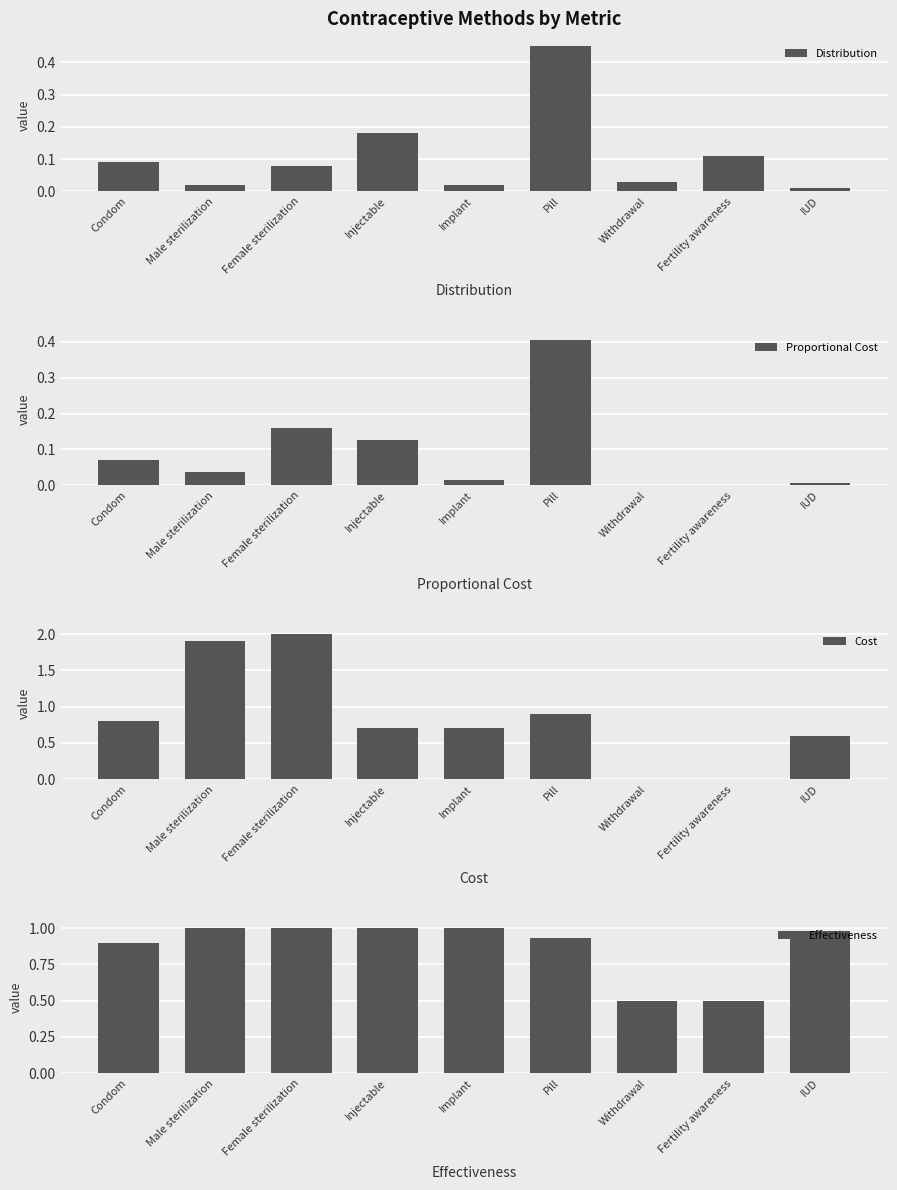

What is the total value across all series at Withdrawal?

0.5